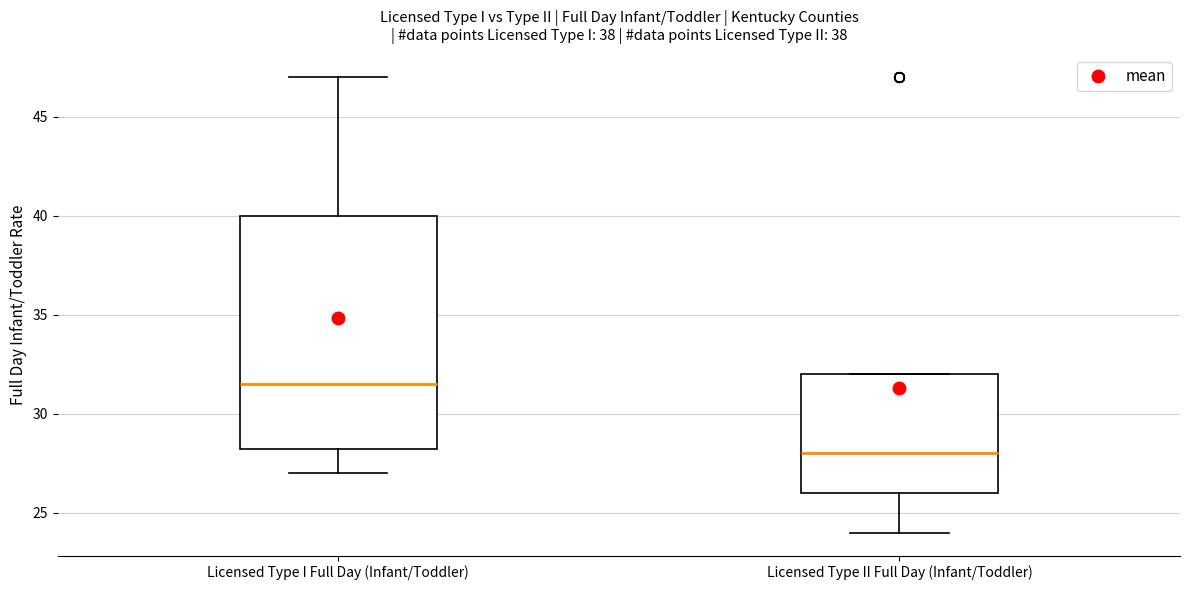

Reading left to right, read every box against the y-axis: the position of its median line, the range the box covers, and the ends of its whiskers. The values are not printed on the chart, so give them approximately, as read against the axis.

Licensed Type I Full Day (Infant/Toddler): median 31.5, box 28.5 to 40.0, whiskers 27.0 to 47.0
Licensed Type II Full Day (Infant/Toddler): median 28.0, box 26.0 to 32.0, whiskers 24.0 to 32.0